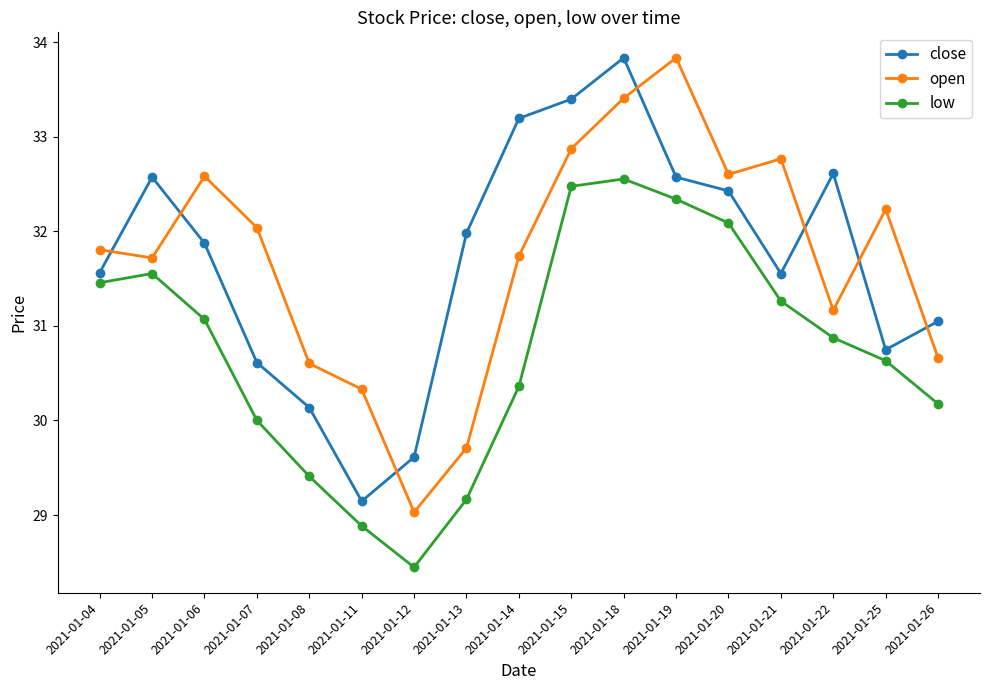

How many series are shown in this chart?

3